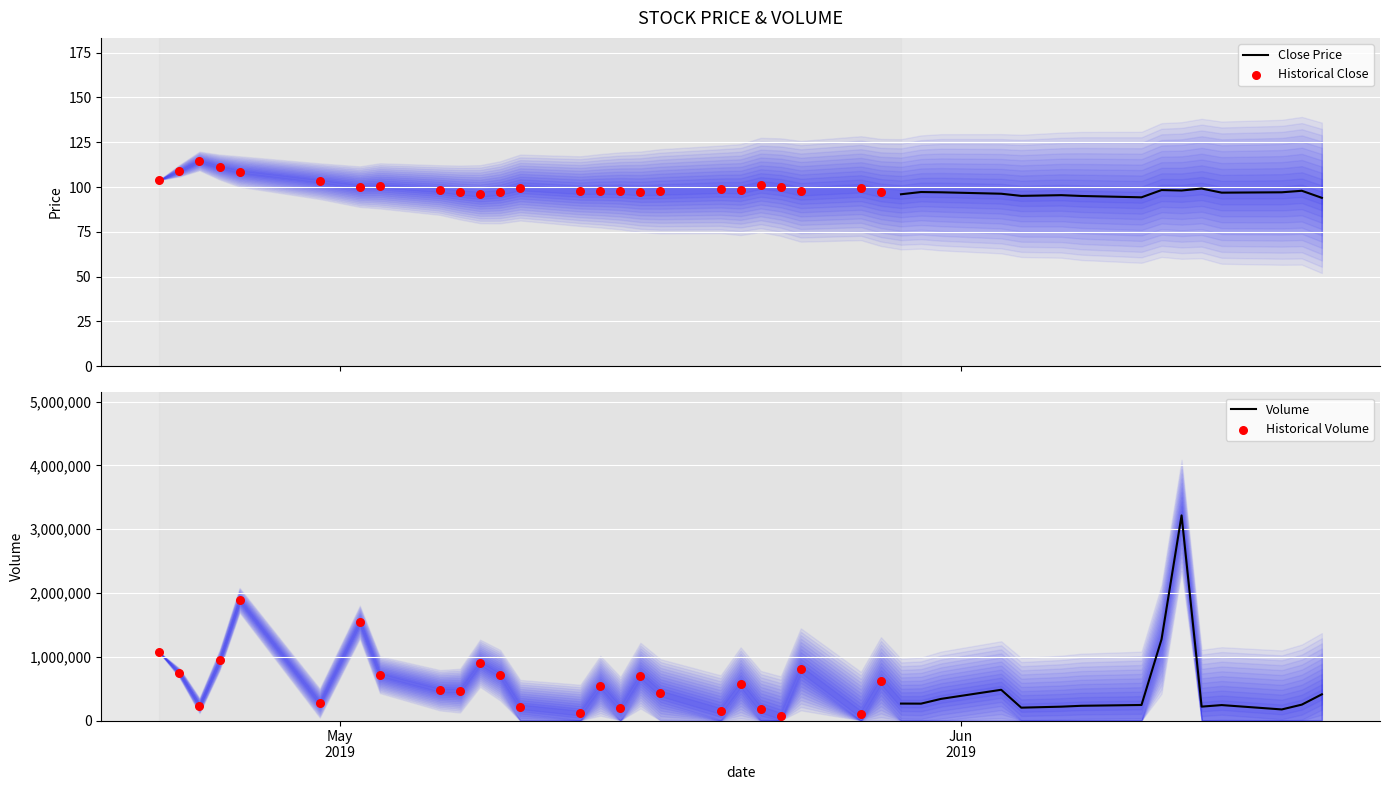

Which series has the largest total across all categories?

Volume